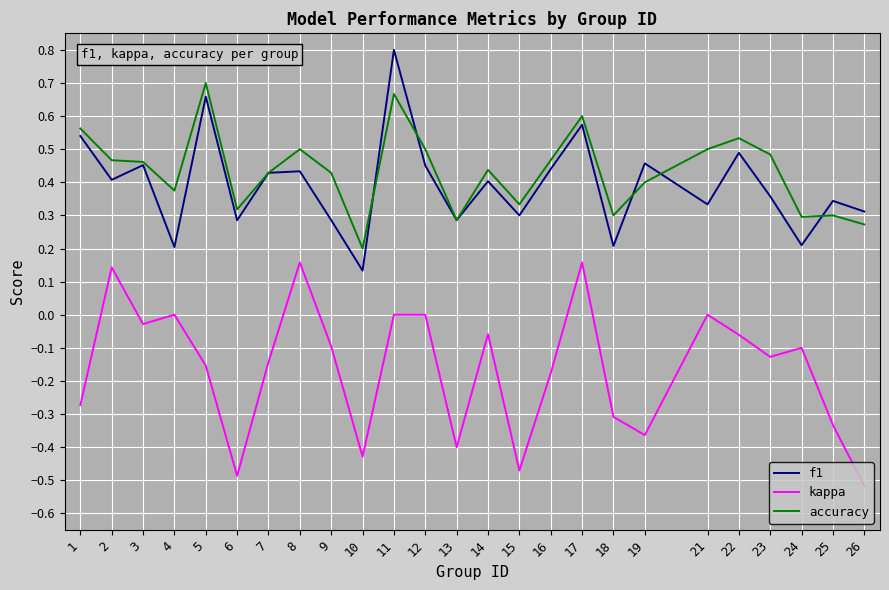

True or false: f1 has more than 0 points higher than both neighbors.

True